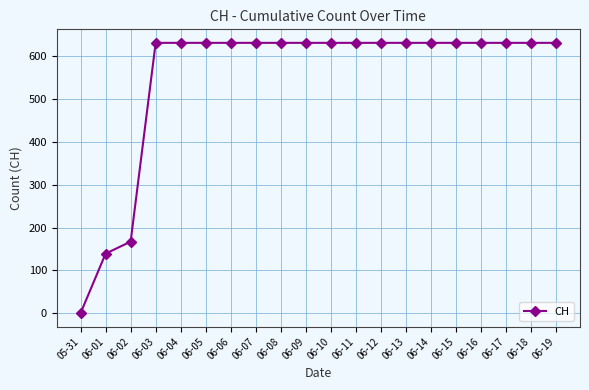

Count the number of data series in this chart.

1